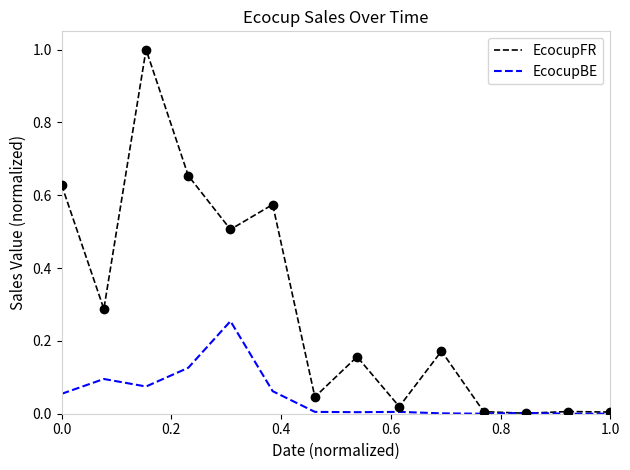

What is the greatest value displayed?

1.0